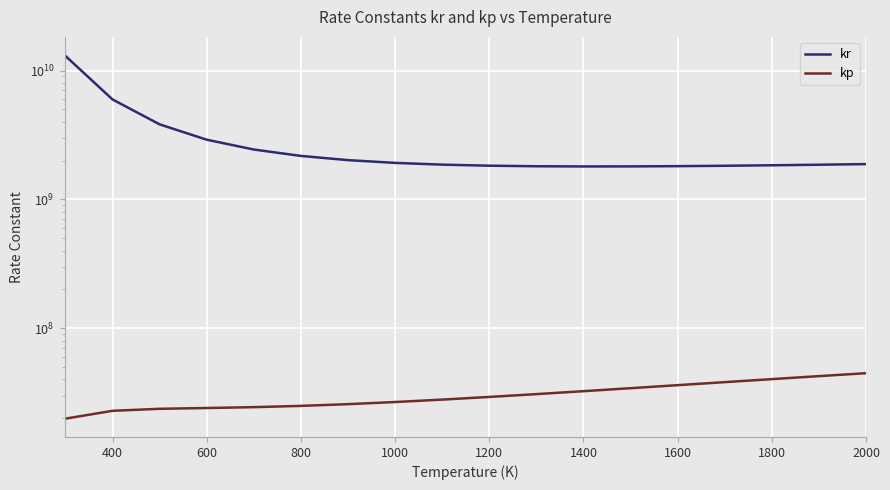

Between 1400 and 800, which is larger?

800